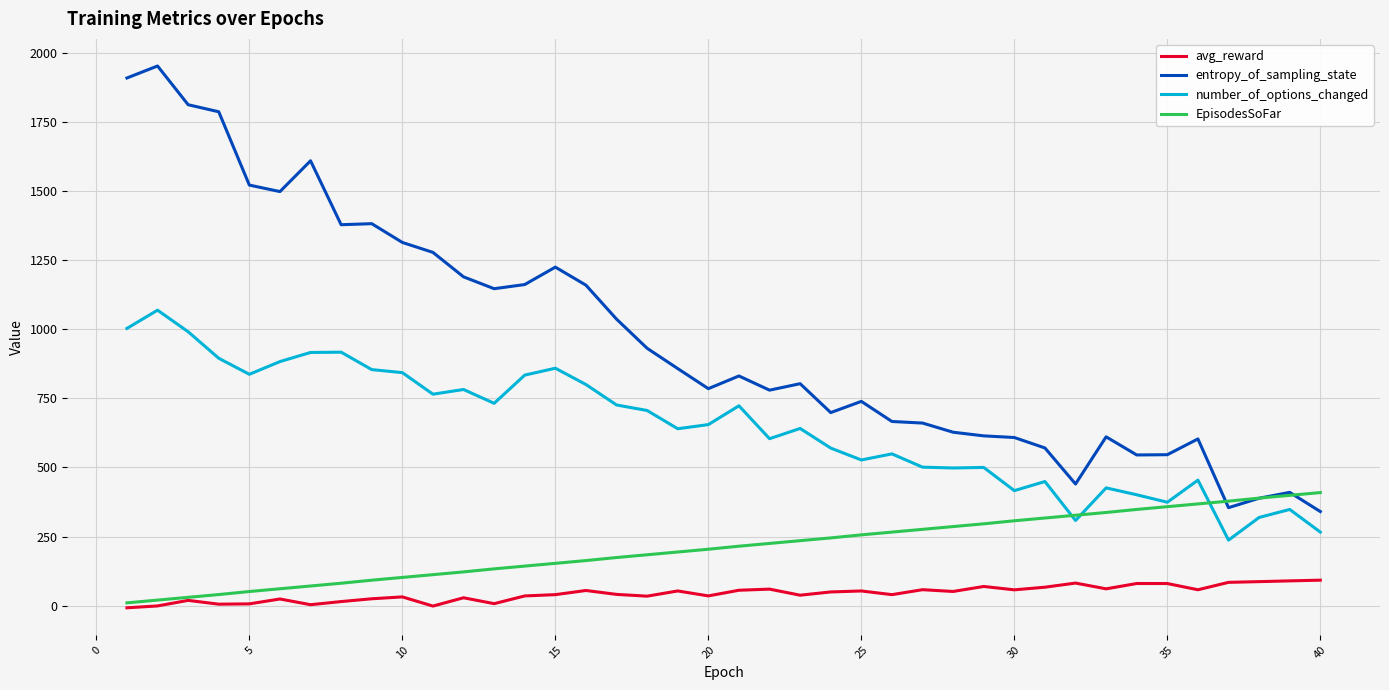

What are all the series names shown in the legend?

avg_reward, entropy_of_sampling_state, number_of_options_changed, EpisodesSoFar